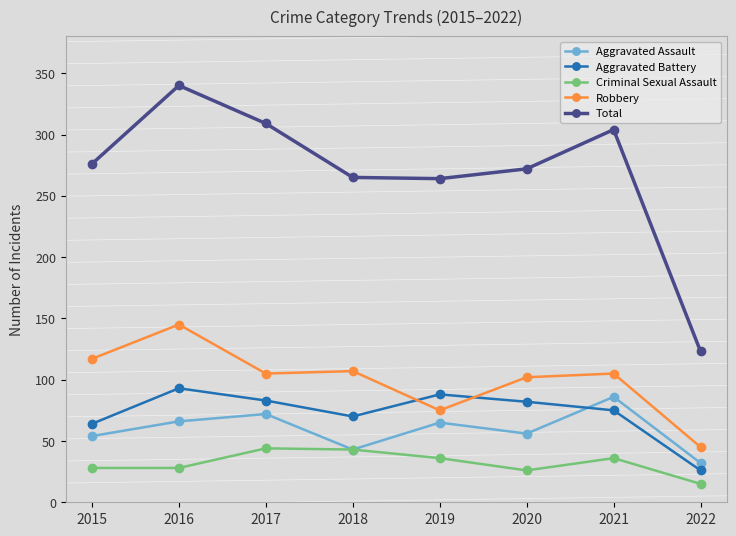

At how many categories does at least one series exceed 152?

7